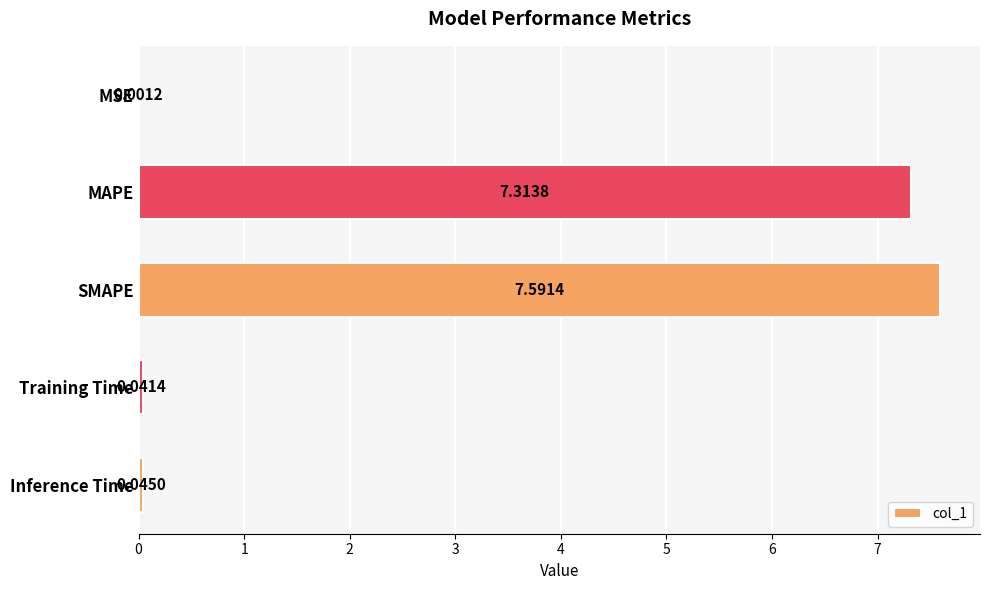

Which category has the highest value across all series?

SMAPE